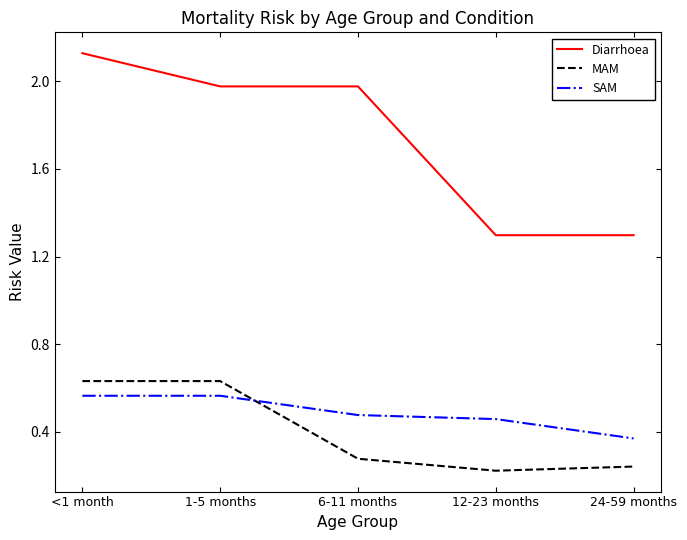

Between 1-5 months and 12-23 months, which series saw the biggest shift?

Diarrhoea